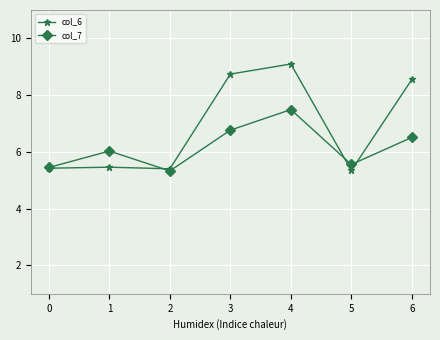

How many categories are shown in the chart?

7